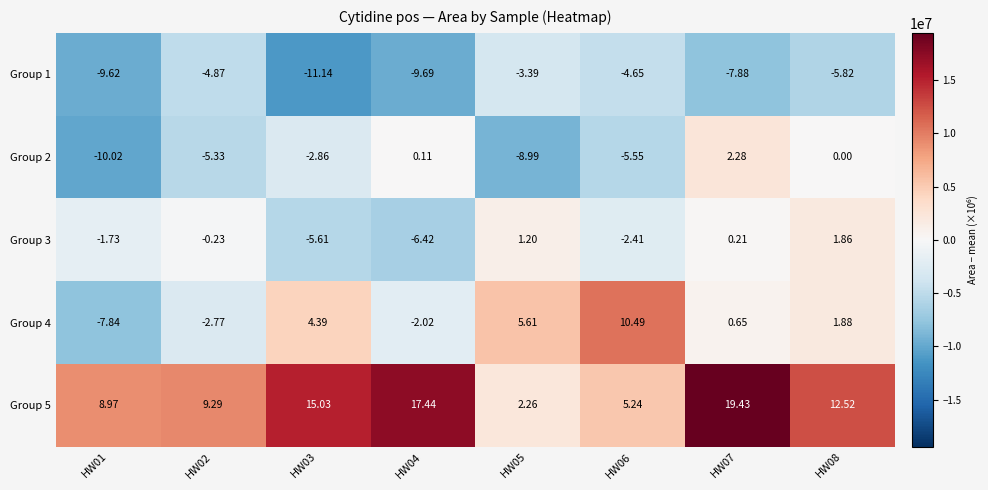

How many values in the Group 4 series exceed 1?

4